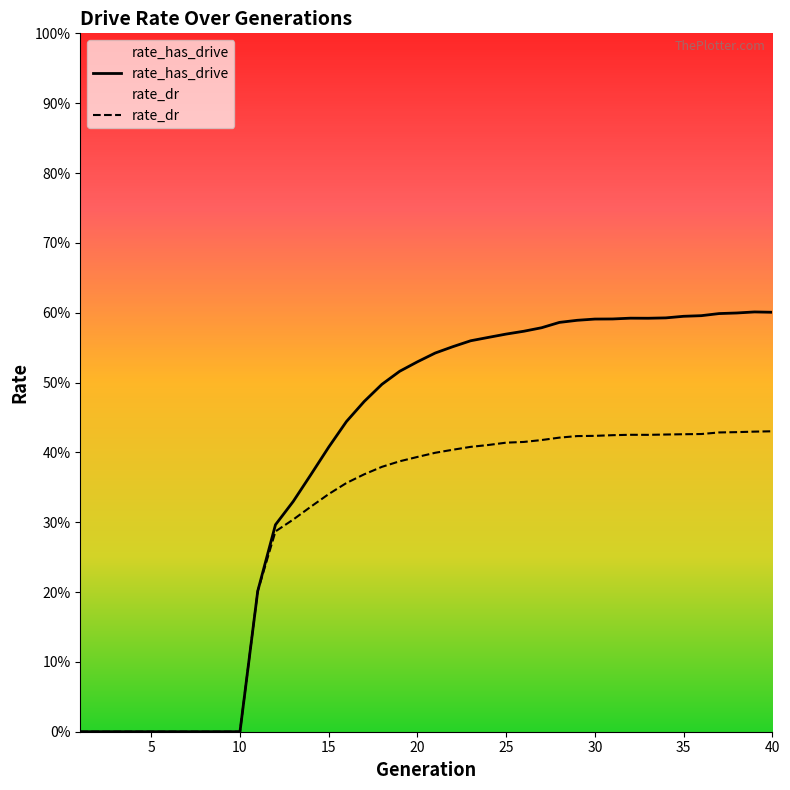

How many values in the rate_has_drive series exceed 0?

30